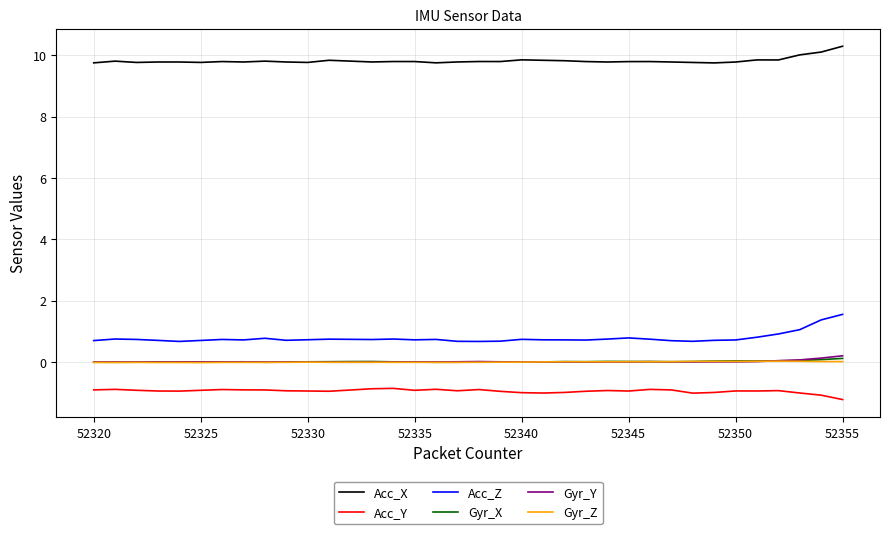

Which series has the largest total across all categories?

Acc_X